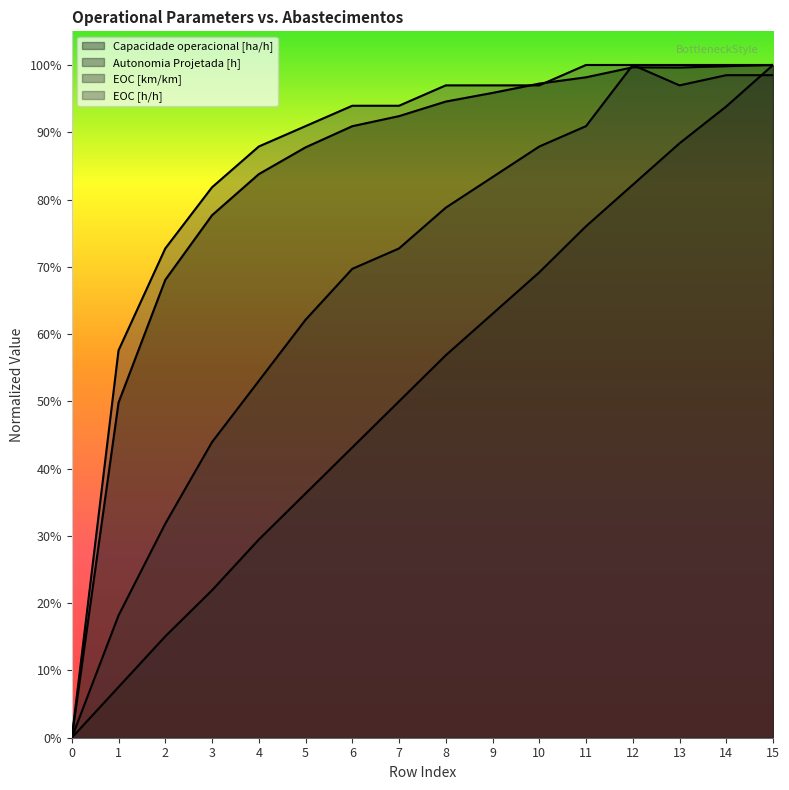

What is the sum of all Autonomia Projetada [h] values?

8.3